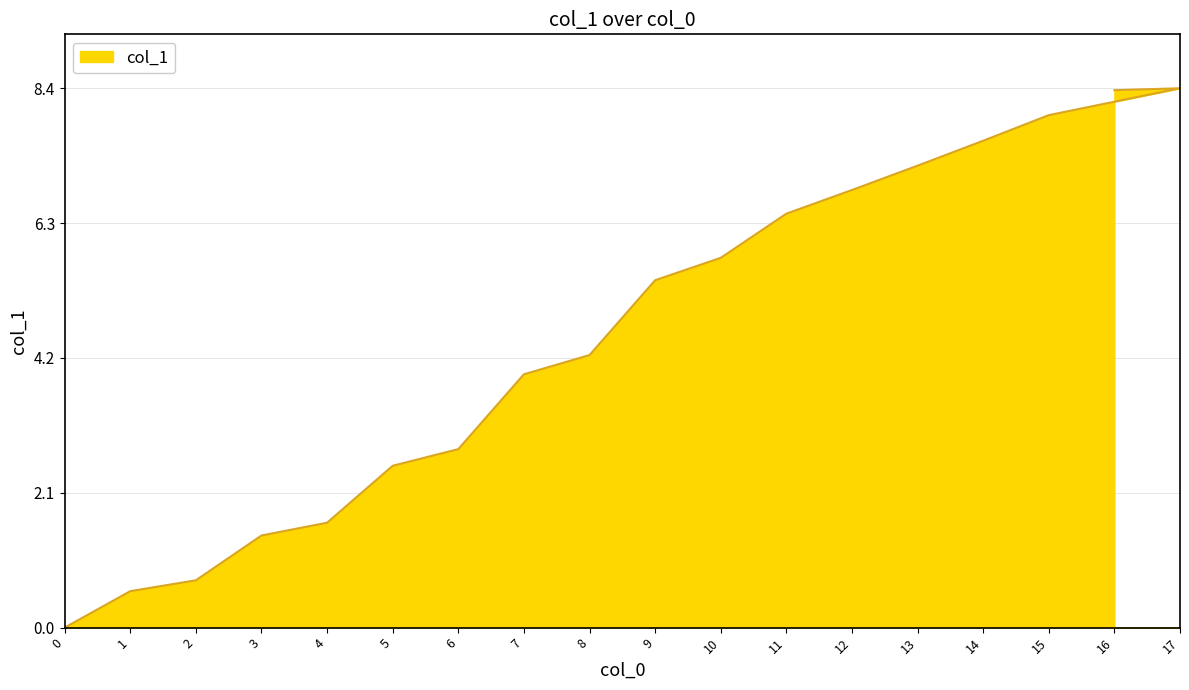

Where is the data nearest to the value 4?

7